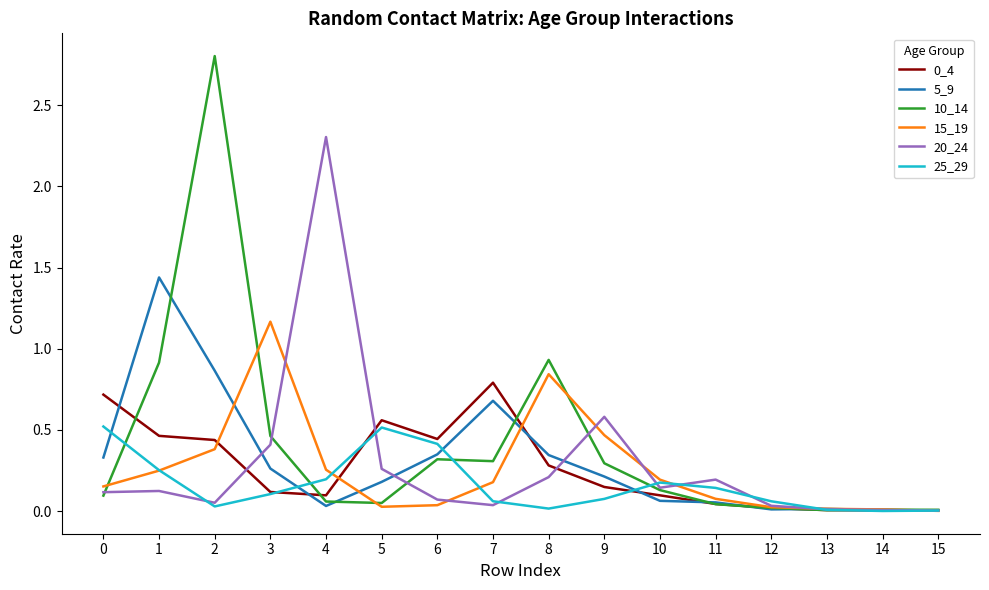

At how many categories does at least one series exceed 1?

4